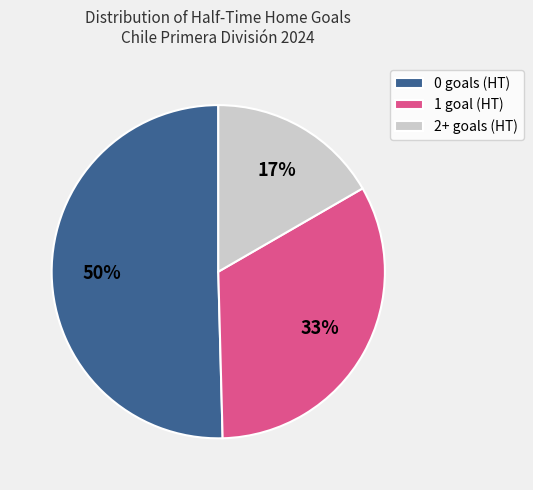

Approximately how many times larger is the value at 0 compared to 1?

1.5